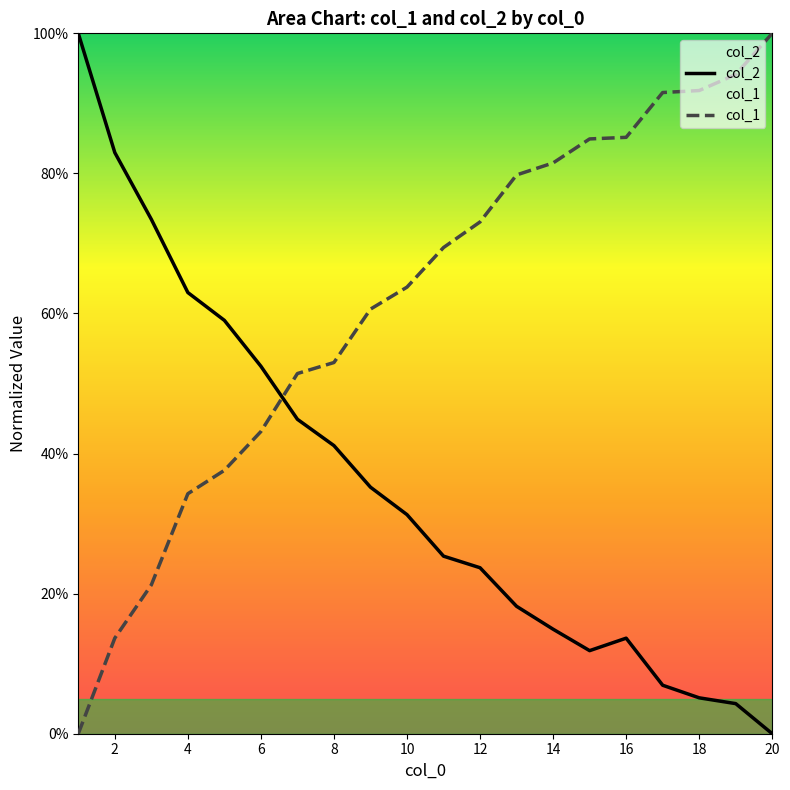

The col_1 series shows 0.4 at 4. True or false?

False